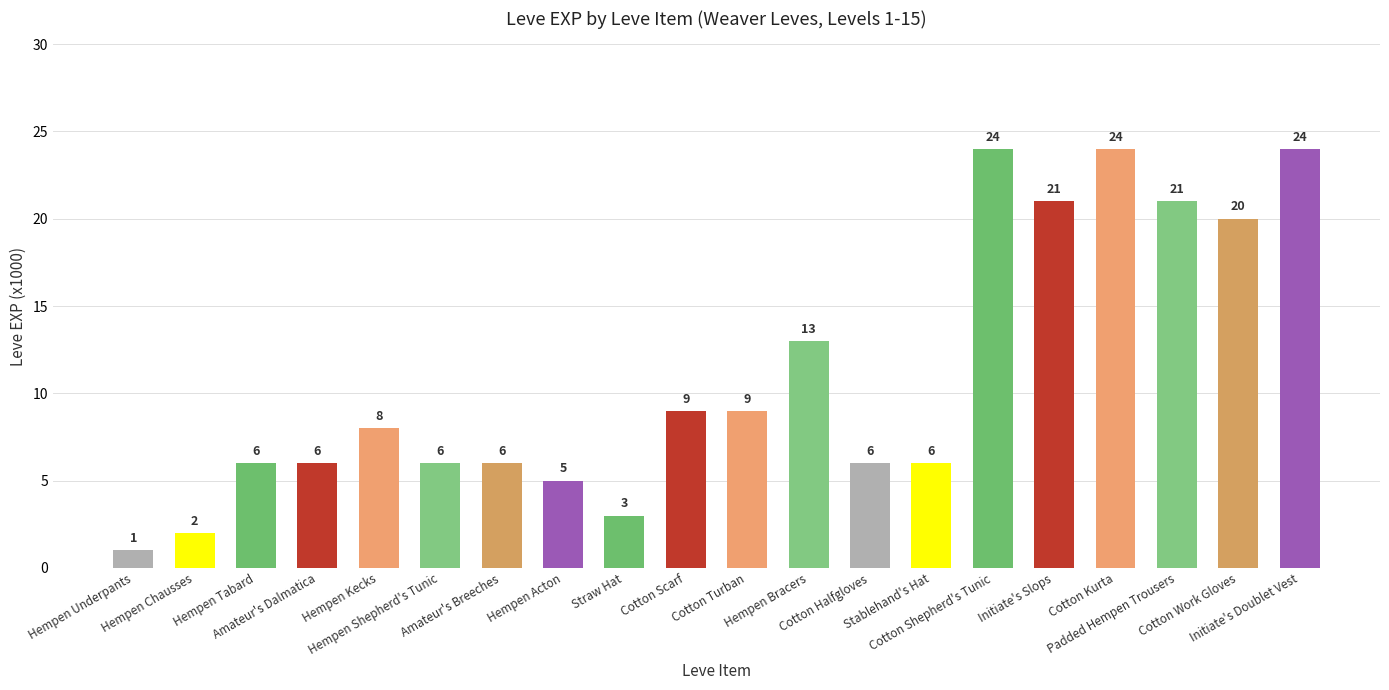

True or false: the data shows 21 at Initiate's Slops.

True